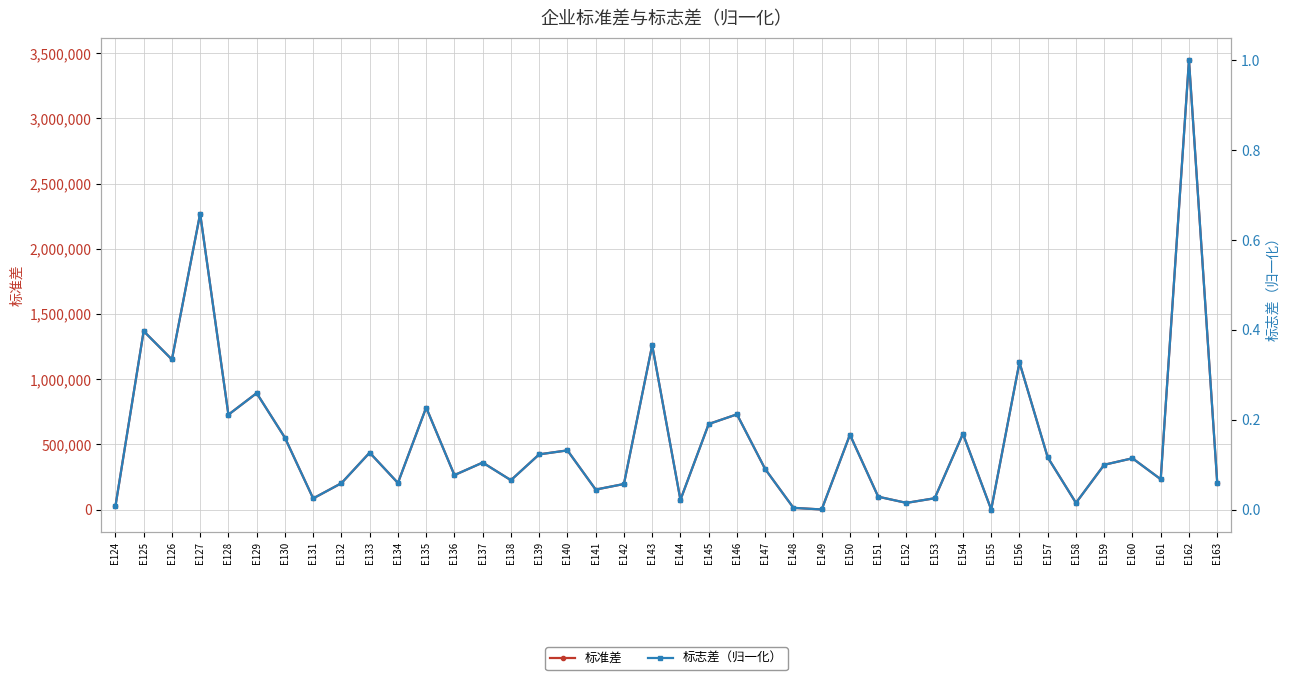

Reading left to right, transcribe all the data shown in this chart.

标准差: 24185.2	1368503.8	1150759.4	2269376.2	727529.3	892882.5	551058.0	85238.0	202035.4	436396.5	203880.2	782347.1	264110.8	360187.0	225082.1	423210.3	453666.4	152989.2	195866.1	1259941.0	74055.4	655897.4	730081.4	310252.8	13015.5	498.2	573757.5	98461.0	51018.5	86602.9	580783.3	0.0	1128305.4	400182.3	51059.2	343389.3	393106.9	232354.2	3446140.6	206247.6
标志差（归一化）: 0.0	0.4	0.3	0.7	0.2	0.3	0.2	0.0	0.1	0.1	0.1	0.2	0.1	0.1	0.1	0.1	0.1	0.0	0.1	0.4	0.0	0.2	0.2	0.1	0.0	0.0	0.2	0.0	0.0	0.0	0.2	0.0	0.3	0.1	0.0	0.1	0.1	0.1	1.0	0.1